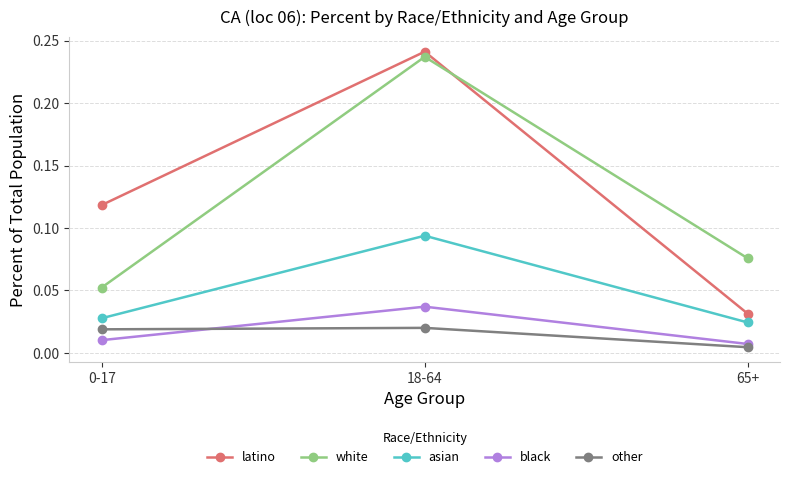

Is this an area chart (filled region under the line)?

No